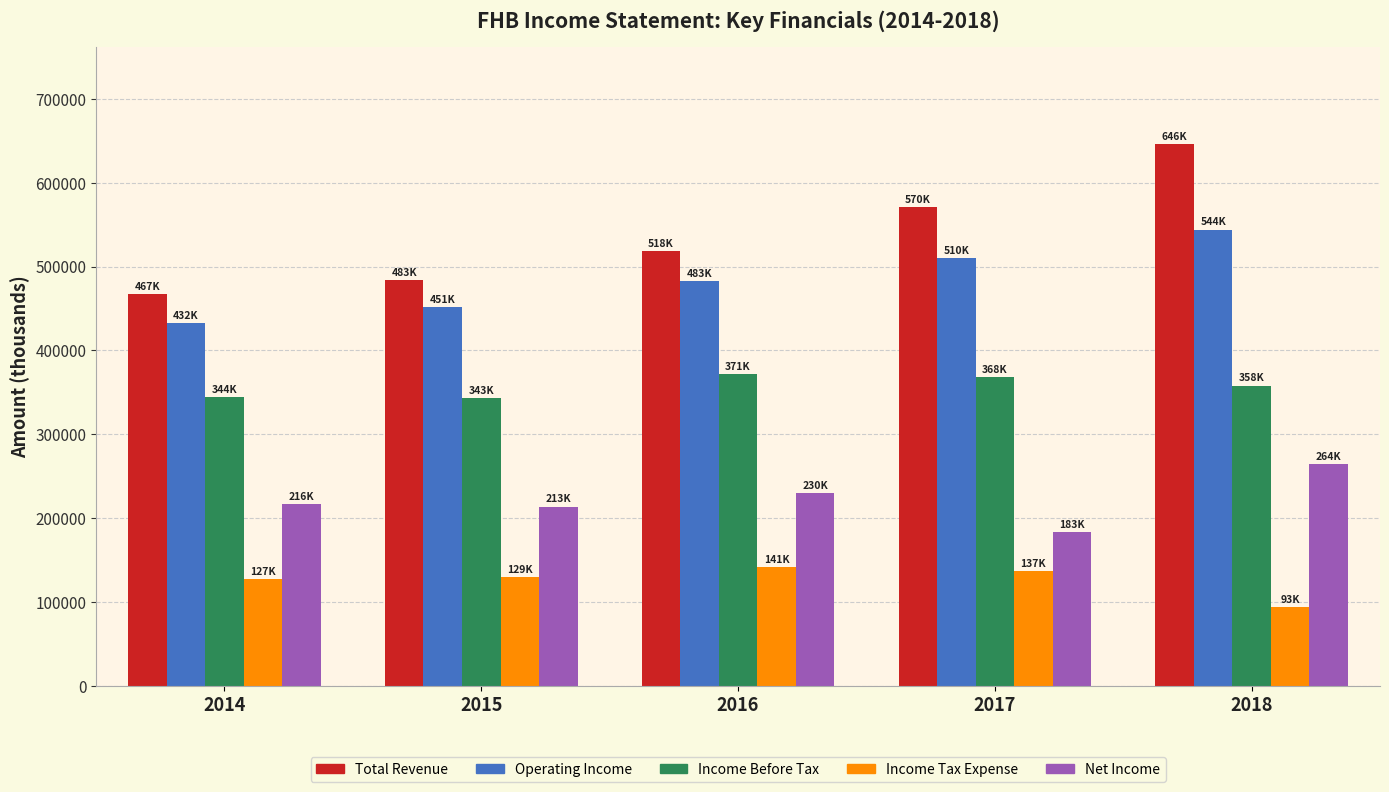

What is the value of the Income Before Tax bar at the 2nd from the left?

343200